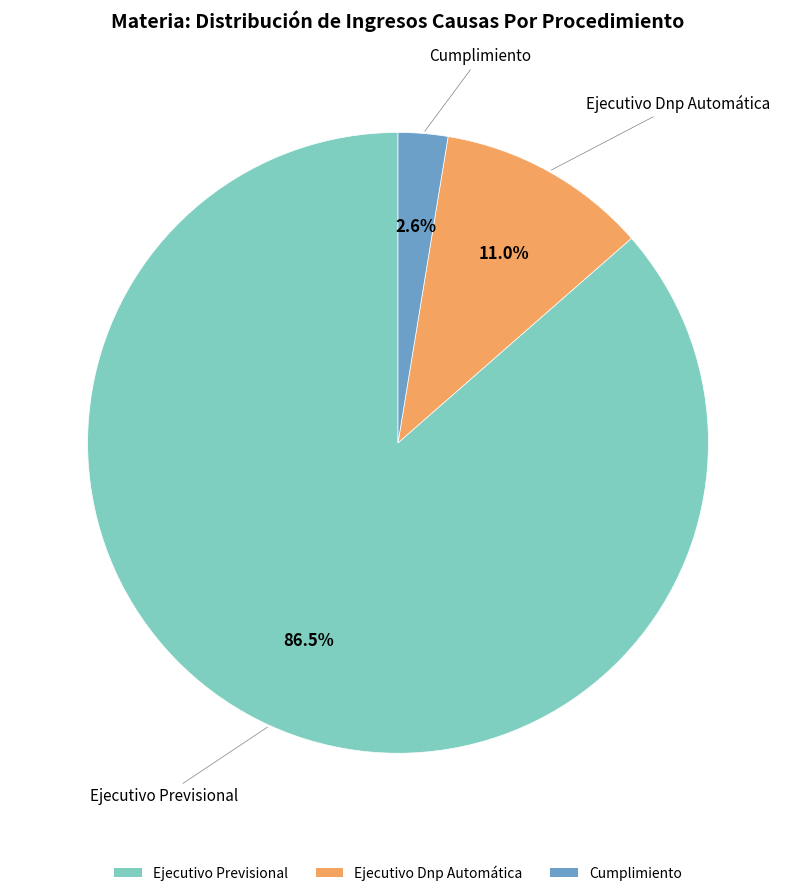

Which category has the biggest portion of the pie?

Ejecutivo Previsional